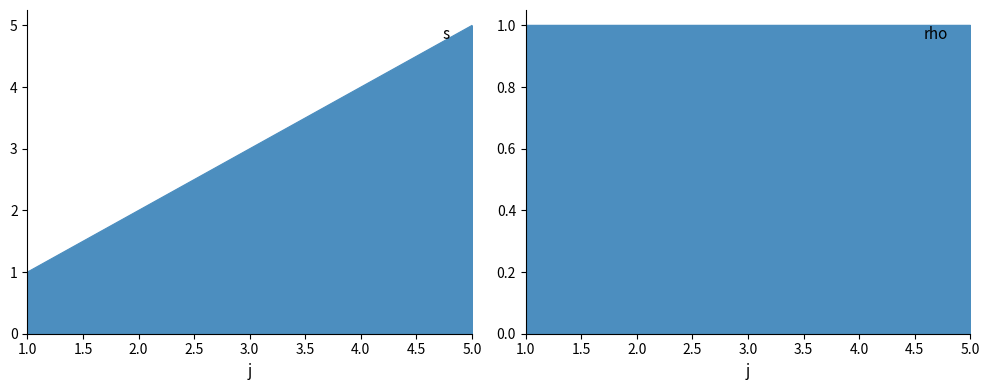

Rank the categories by value from lowest to highest.

1, 2, 3, 4, 5